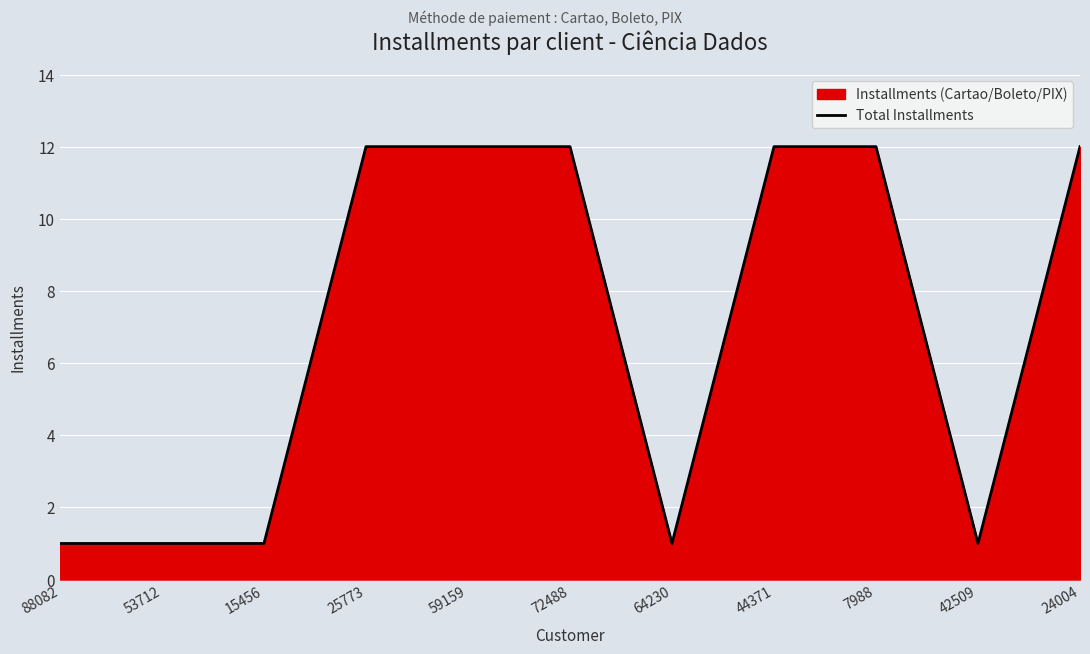

Which label corresponds to the smallest value in the chart?

88082